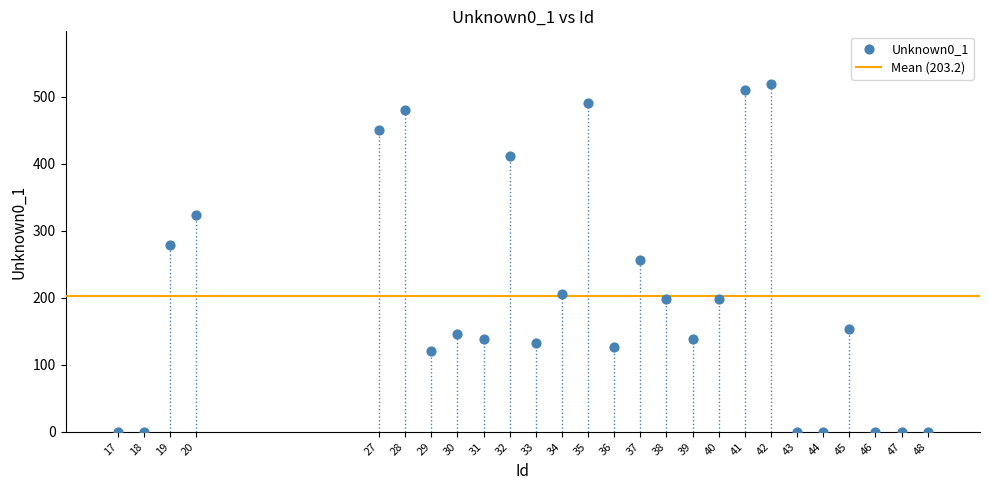

What is the range of Y values (max minus min)?

520